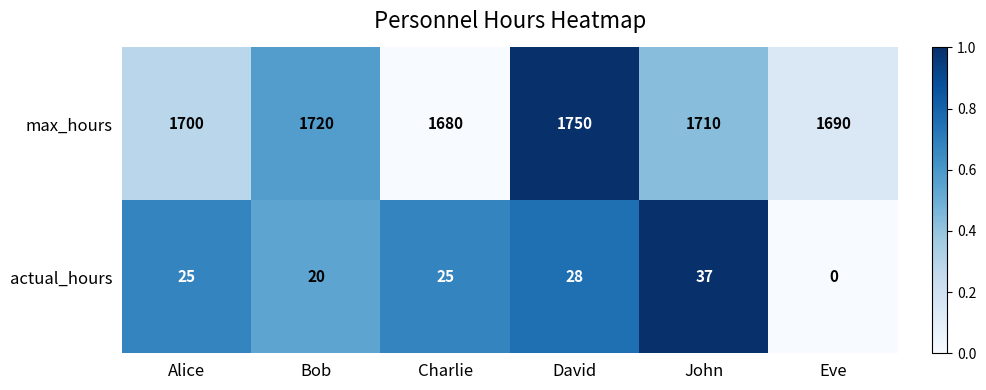

At how many categories does at least one series exceed 0?

6